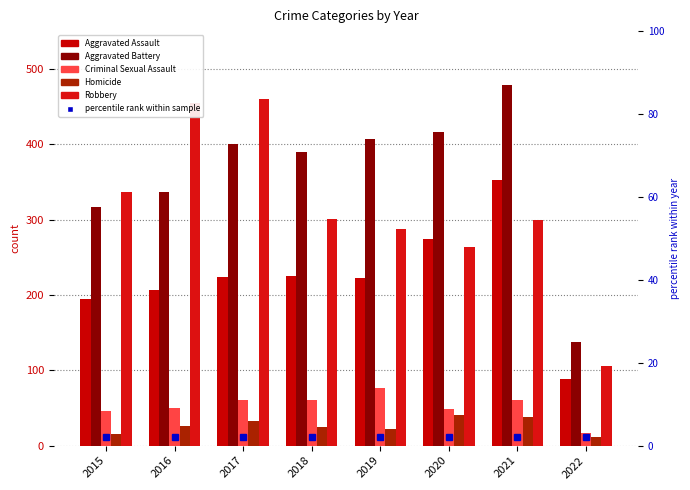

What are all the series names shown in the legend?

Aggravated Assault, Aggravated Battery, Criminal Sexual Assault, Homicide, Robbery